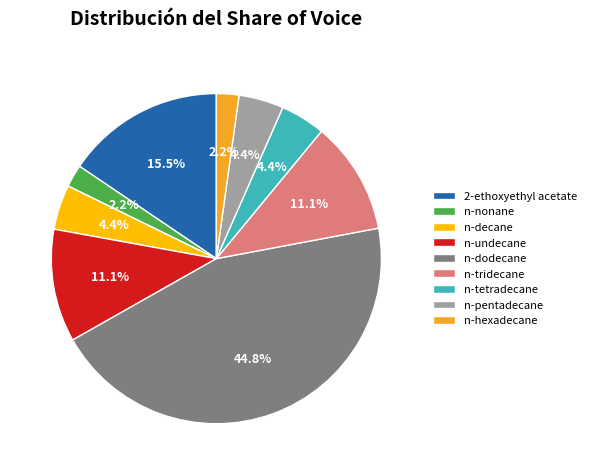

What percentage do n-dodecane and n-decane together represent?

49.1%